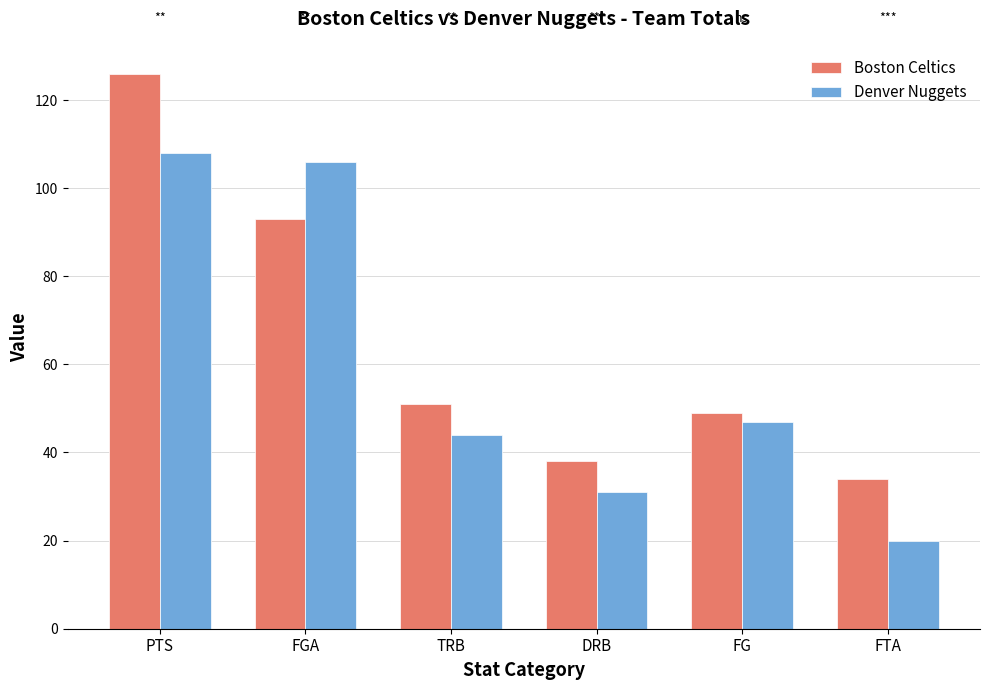

Rank the series by their average value, from lowest to highest.

Denver Nuggets, Boston Celtics